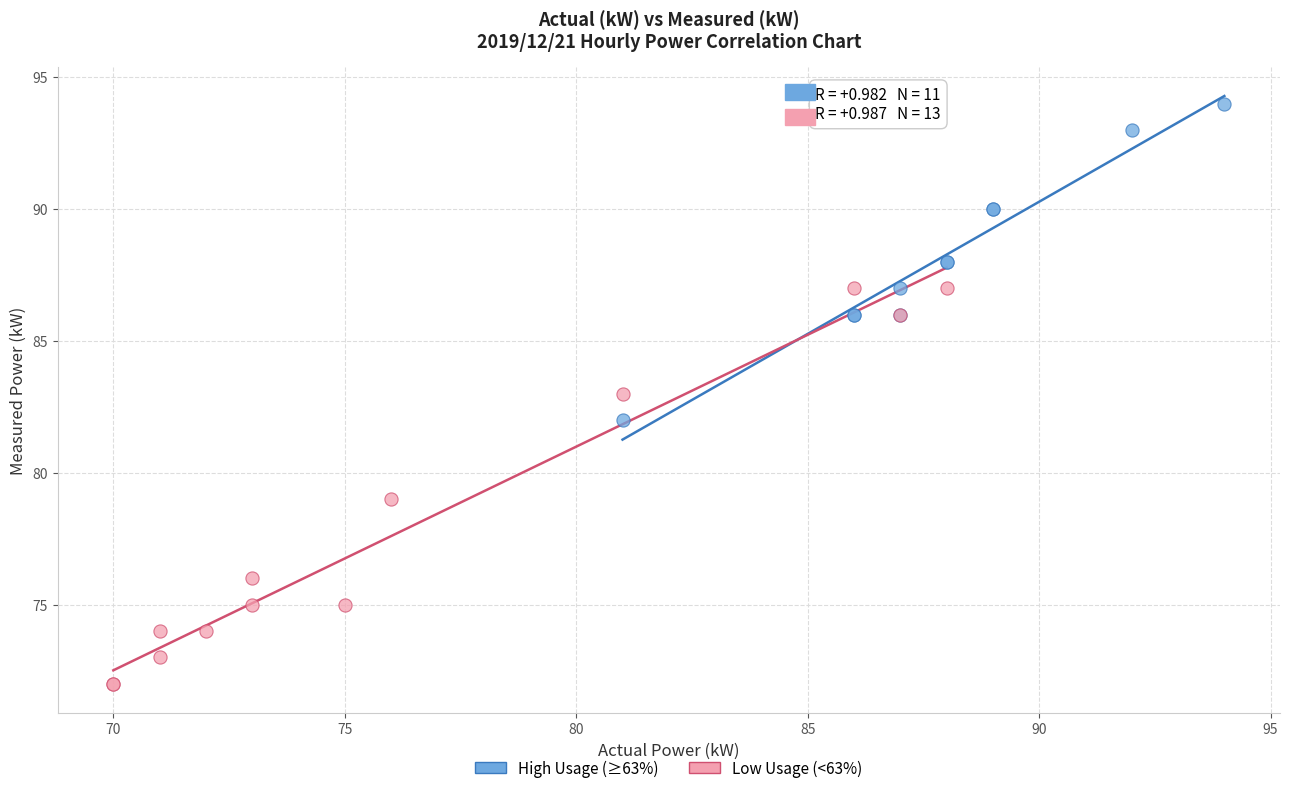

What are all the series names shown in the legend?

High Usage (≥63%), Low Usage (<63%)